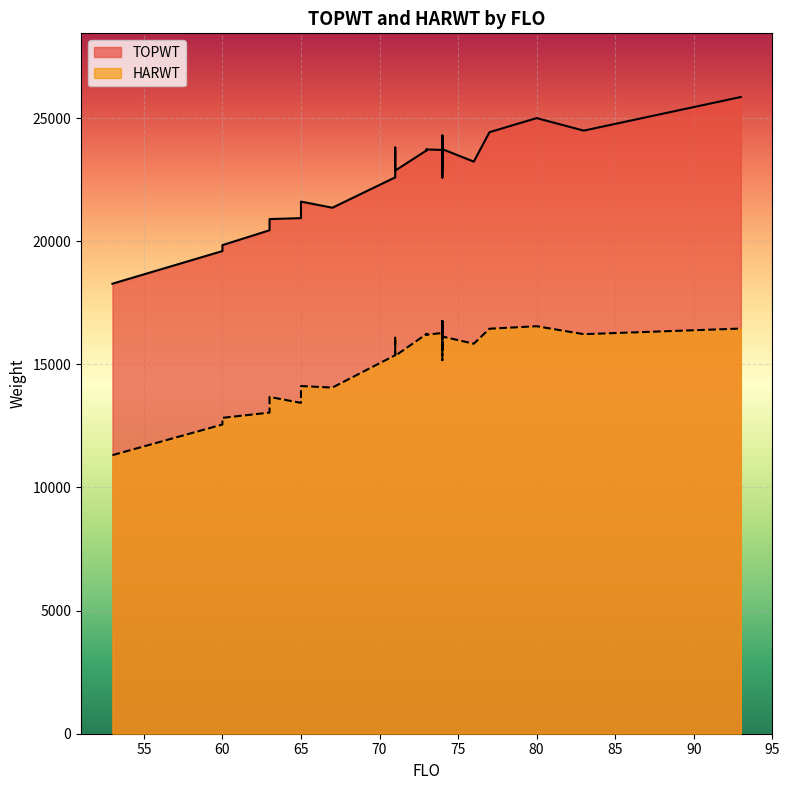

What is the label of the 17th point from the left?

77